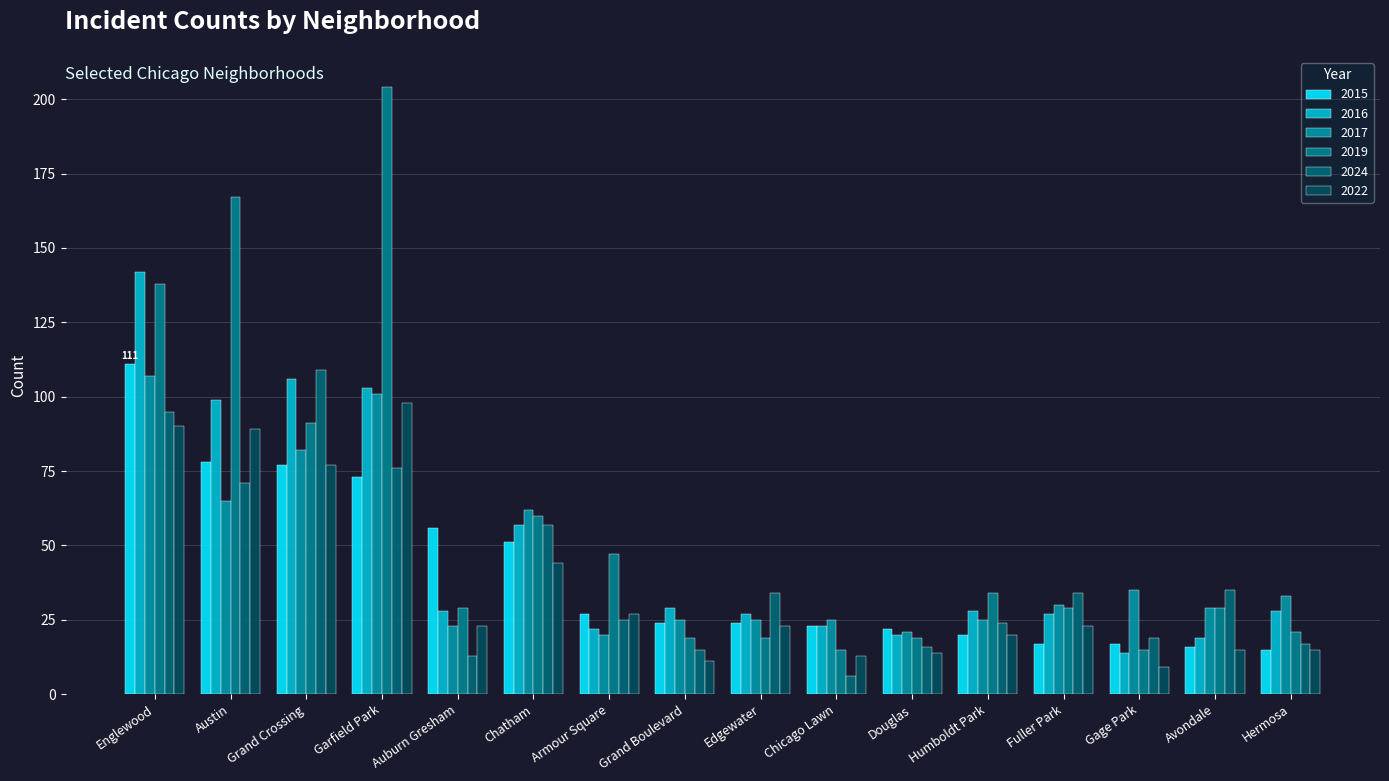

How many bars are there in each group?

6